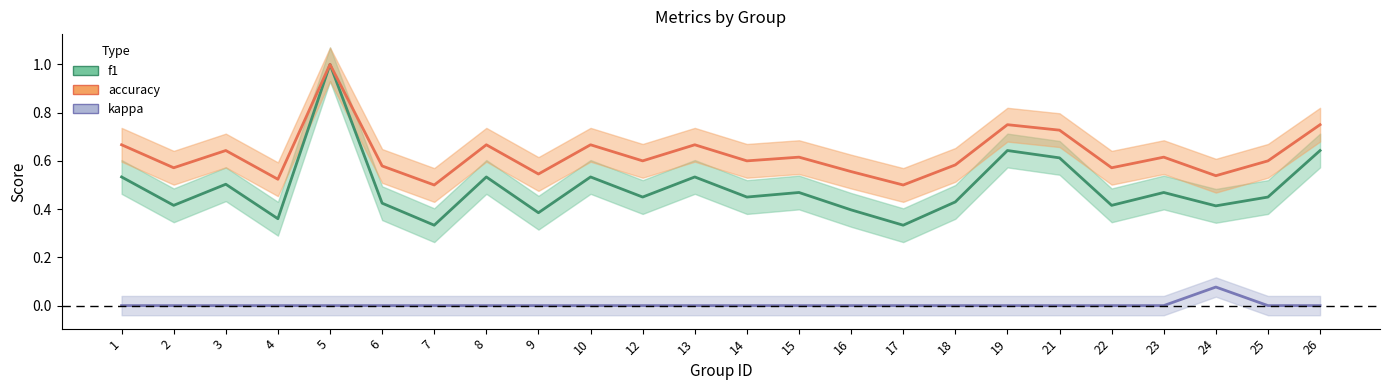

Where is the first local maximum for f1?

3